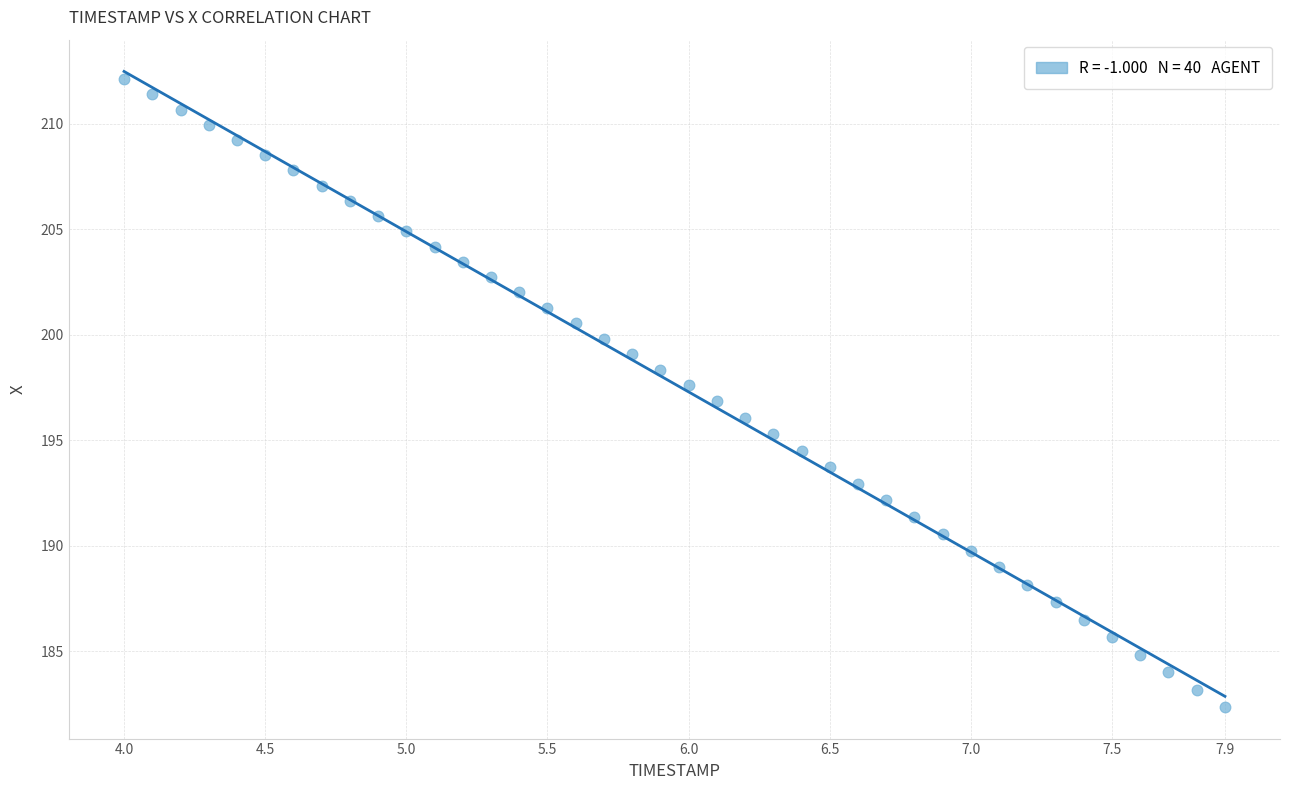

What is the range of X values (max minus min)?

3.9